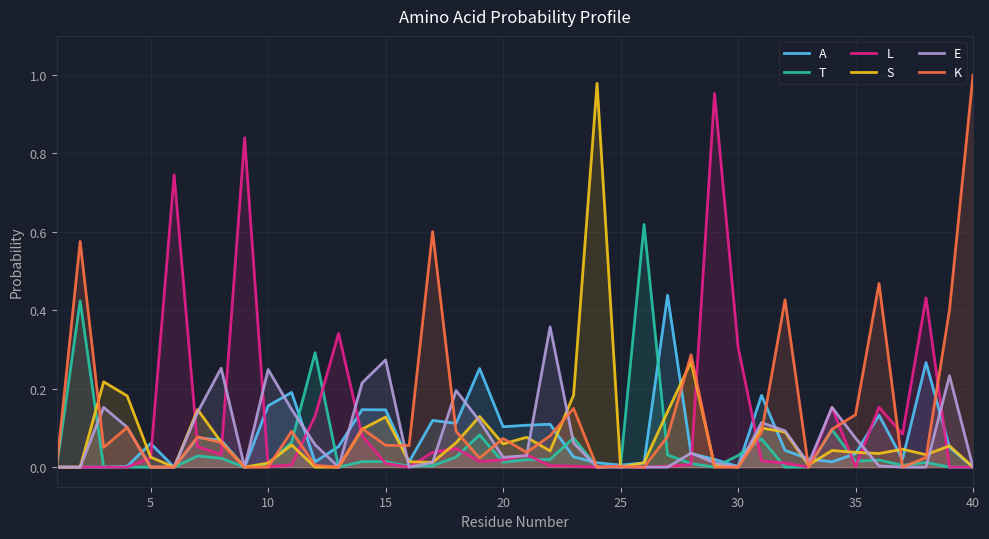

The value of T at 40 is 0.3. True or false?

False